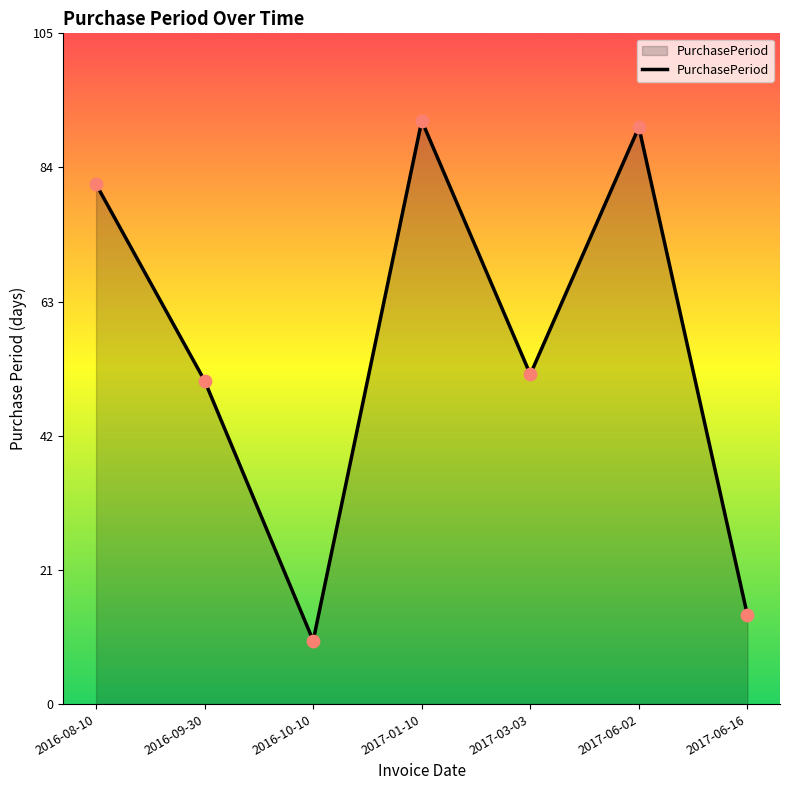

What is the change in value from 2016-08-10 to 2017-03-03?

-30